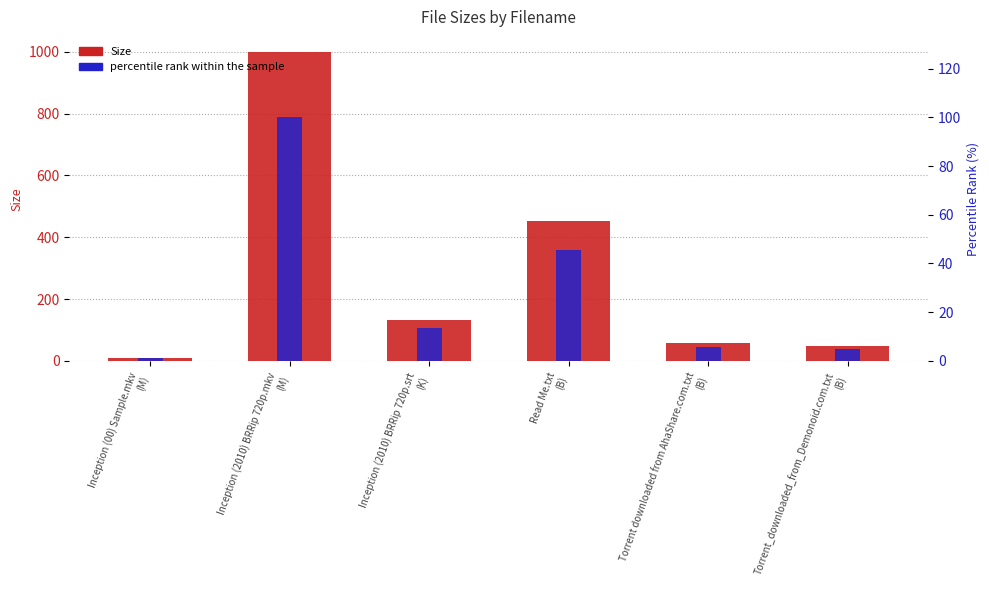

What are all the series names shown in the legend?

Size, percentile rank within the sample